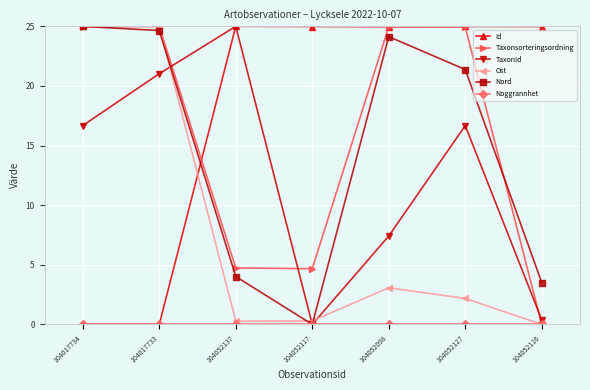

What is the difference between the maximum and minimum values in the TaxonId series?

25.0